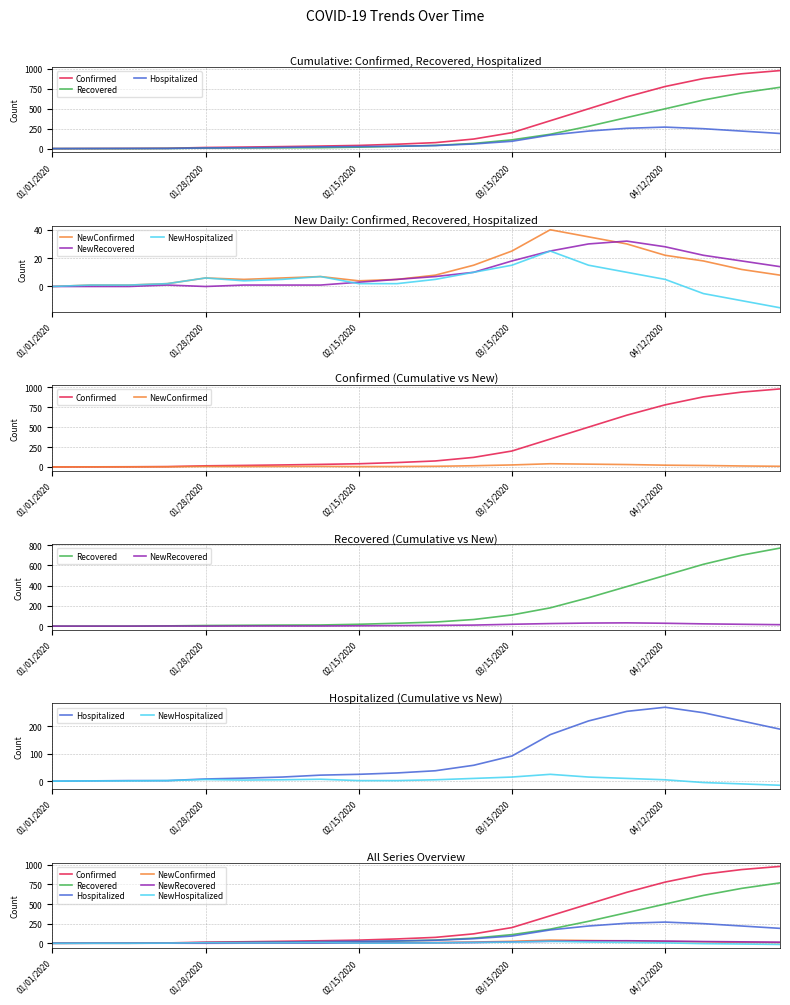

Is it true that NewConfirmed equals 5 at 10?

False